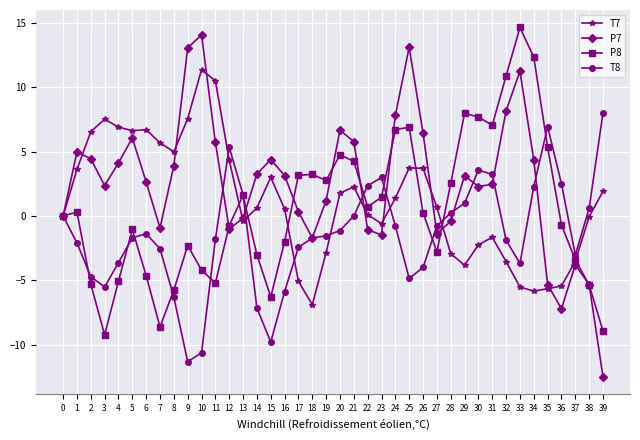

True or false: T7 has more than 2 interior local peaks.

True